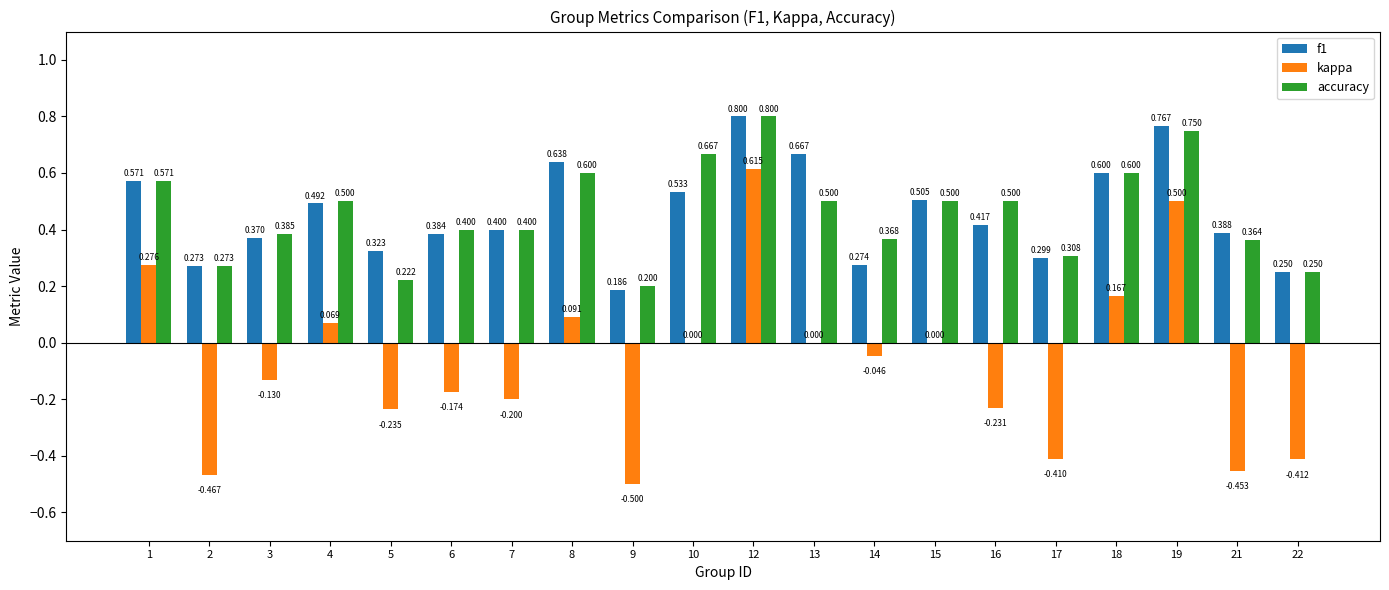

Which series changed the most between 9 and 14?

kappa